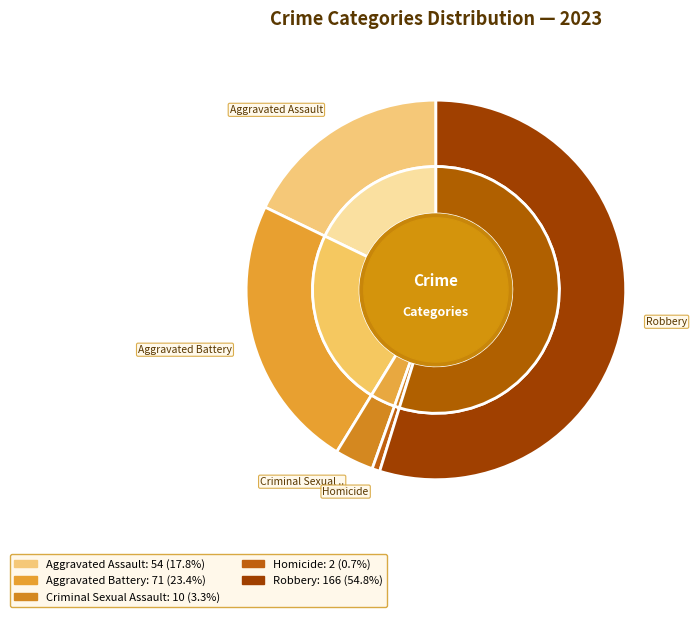

Is Robbery the majority of the pie?

Yes